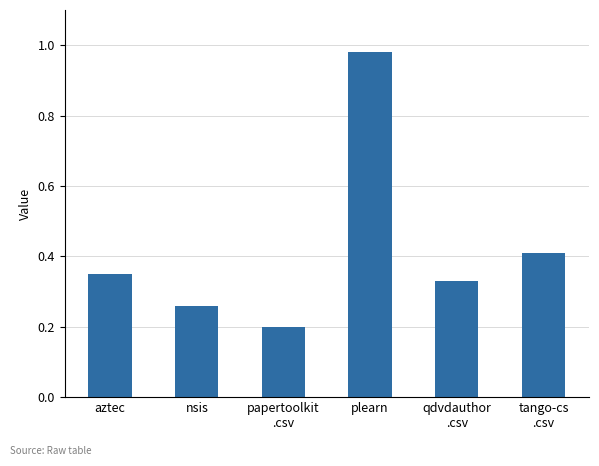

List the labels in order of value, smallest first.

papertoolkit
.csv, nsis, qdvdauthor
.csv, aztec, tango-cs
.csv, plearn